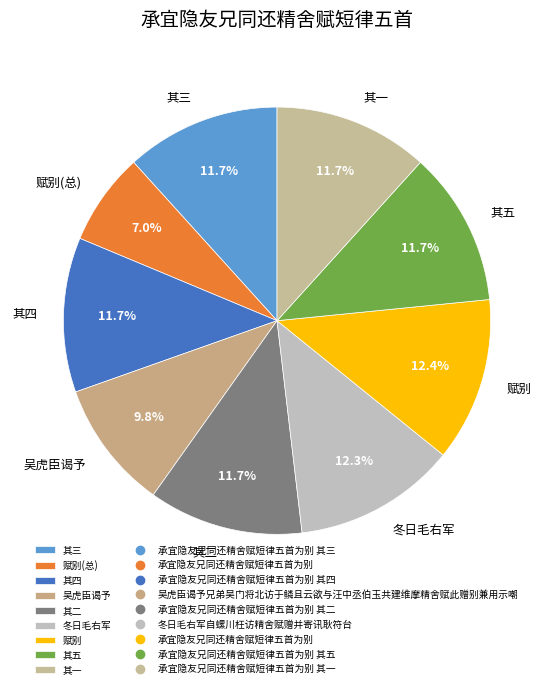

Which category has the smallest portion of the pie?

赋别(总)